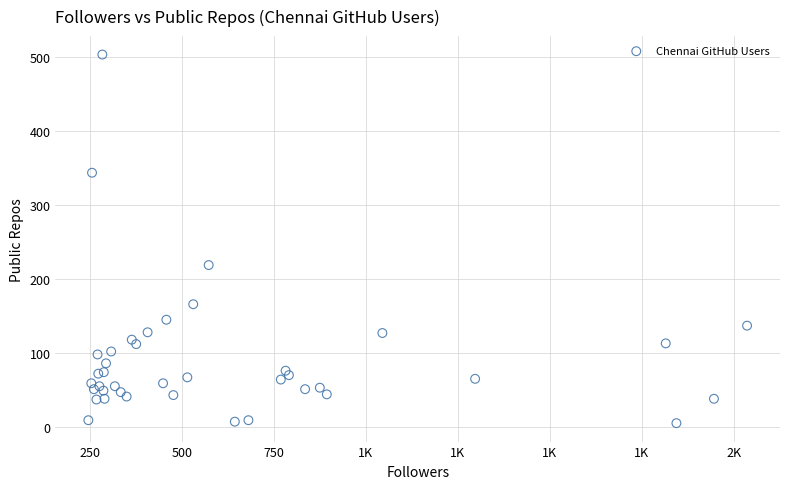

What Y value in the scatter plot is closest to 254?

219